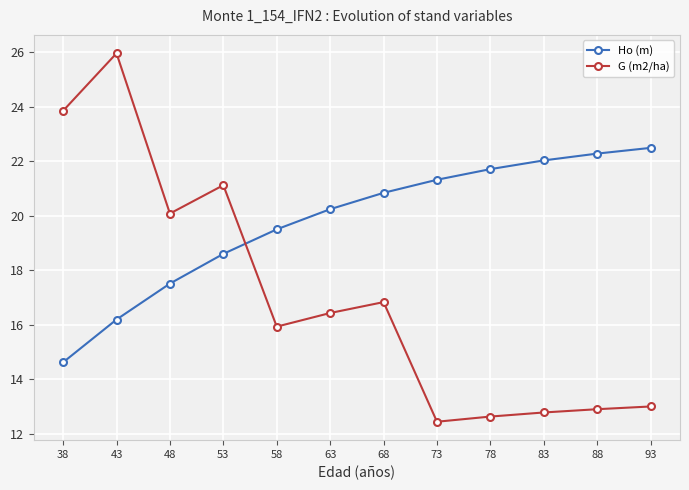

At which category does G (m2/ha) reach its first local peak?

43